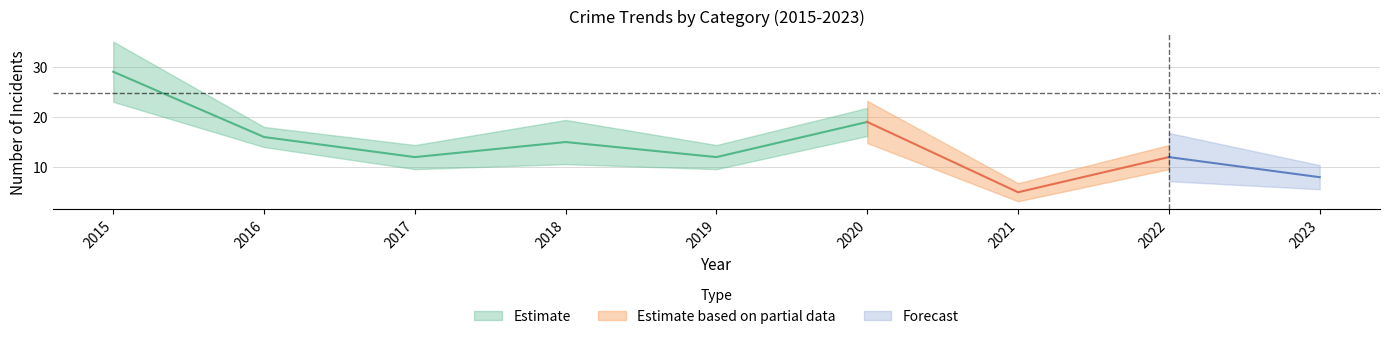

What is the approximate value of Theft at 2018, to the nearest 10?

20